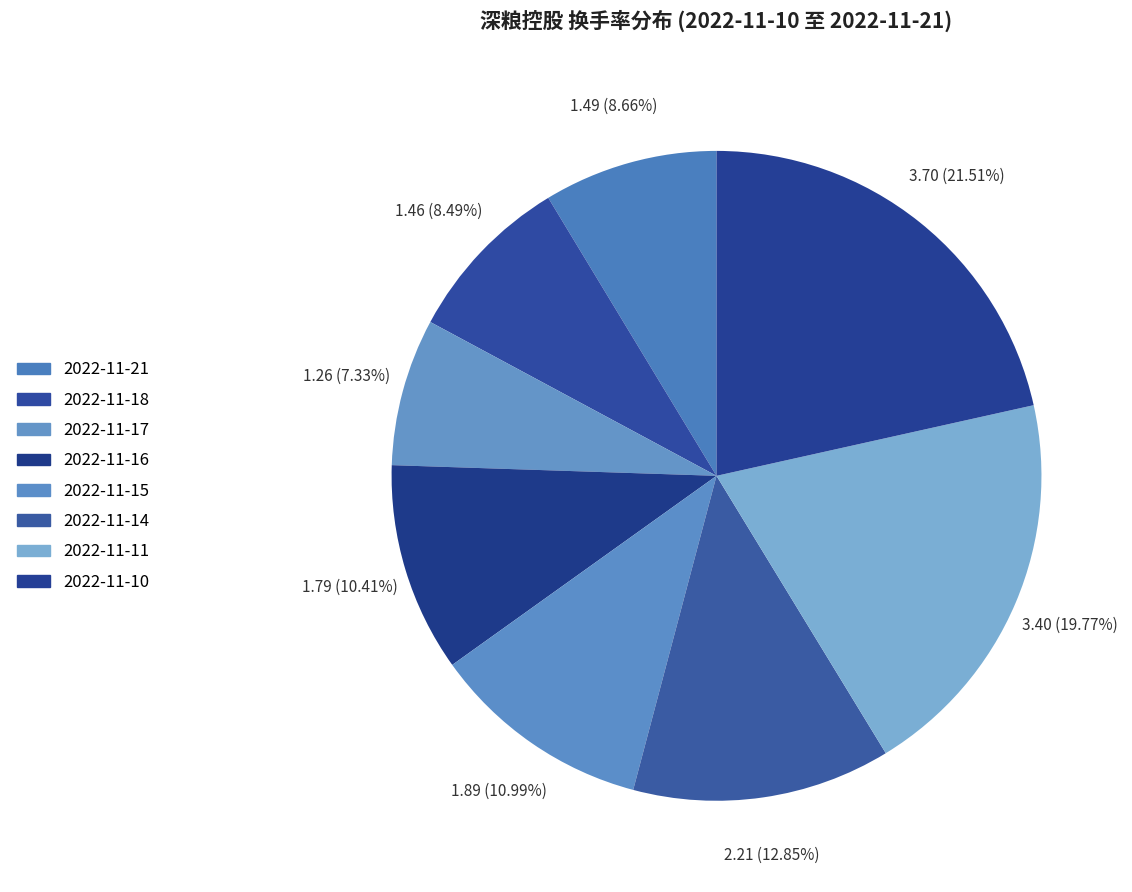

Does 2022-11-15 represent more than half of the total?

No